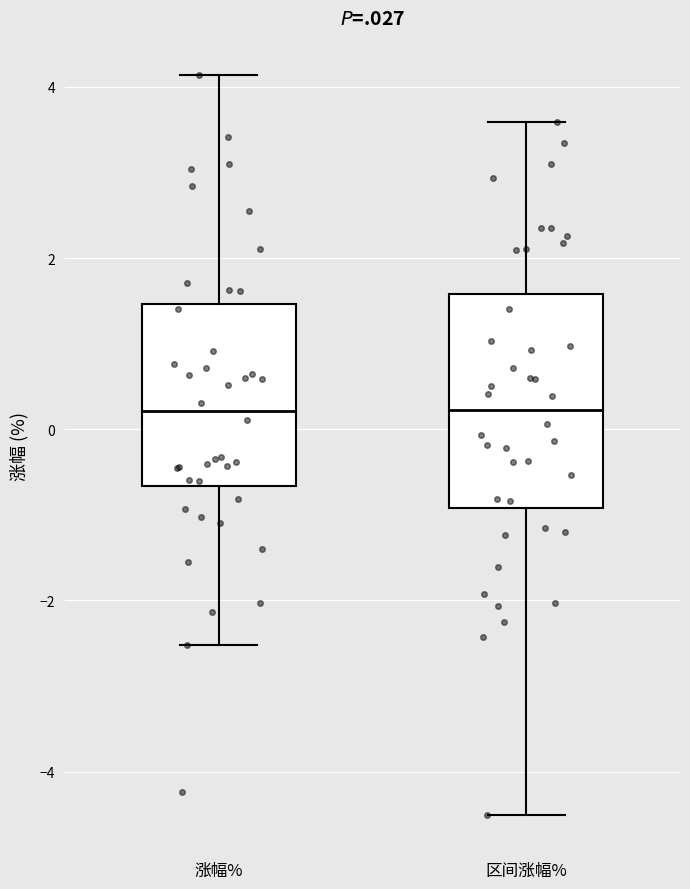

Reading left to right, read every box against the y-axis: the position of its median line, the range the box covers, and the ends of its whiskers. The values are not printed on the chart, so give them approximately, as read against the axis.

涨幅%: median 0.2, box -0.6 to 1.4, whiskers -2.6 to 4.2
区间涨幅%: median 0.2, box -1.0 to 1.6, whiskers -4.6 to 3.6